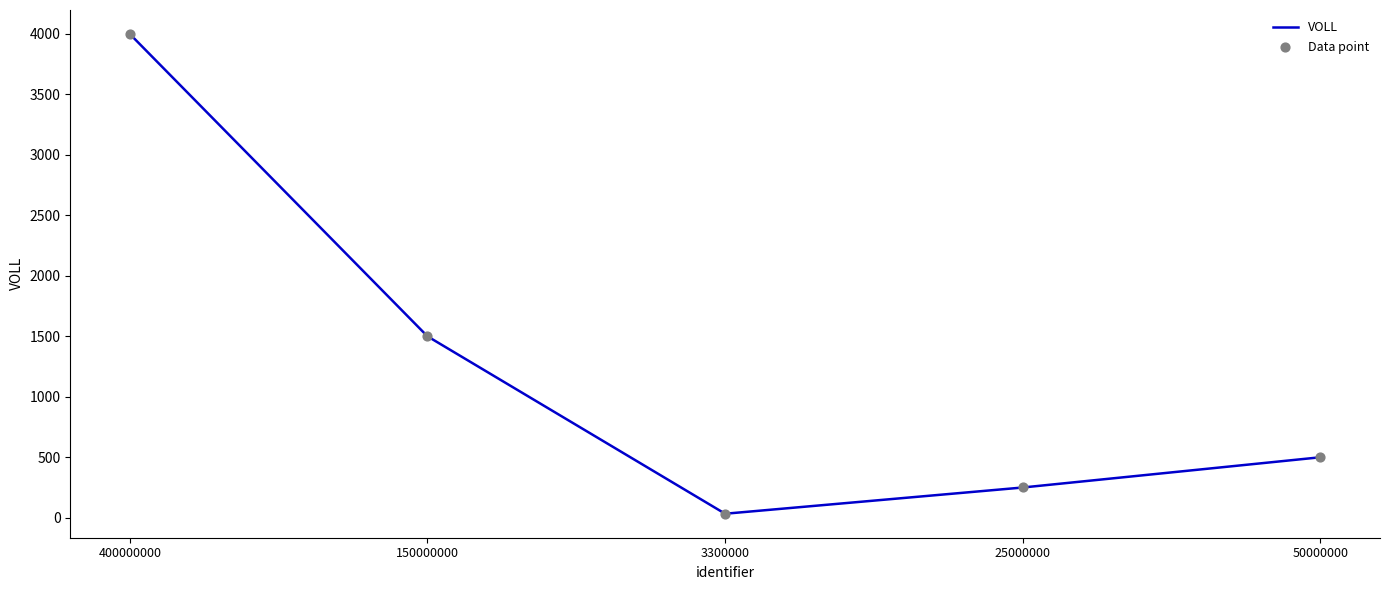

How many interior local valleys (lower than both neighbors) does the data have?

1